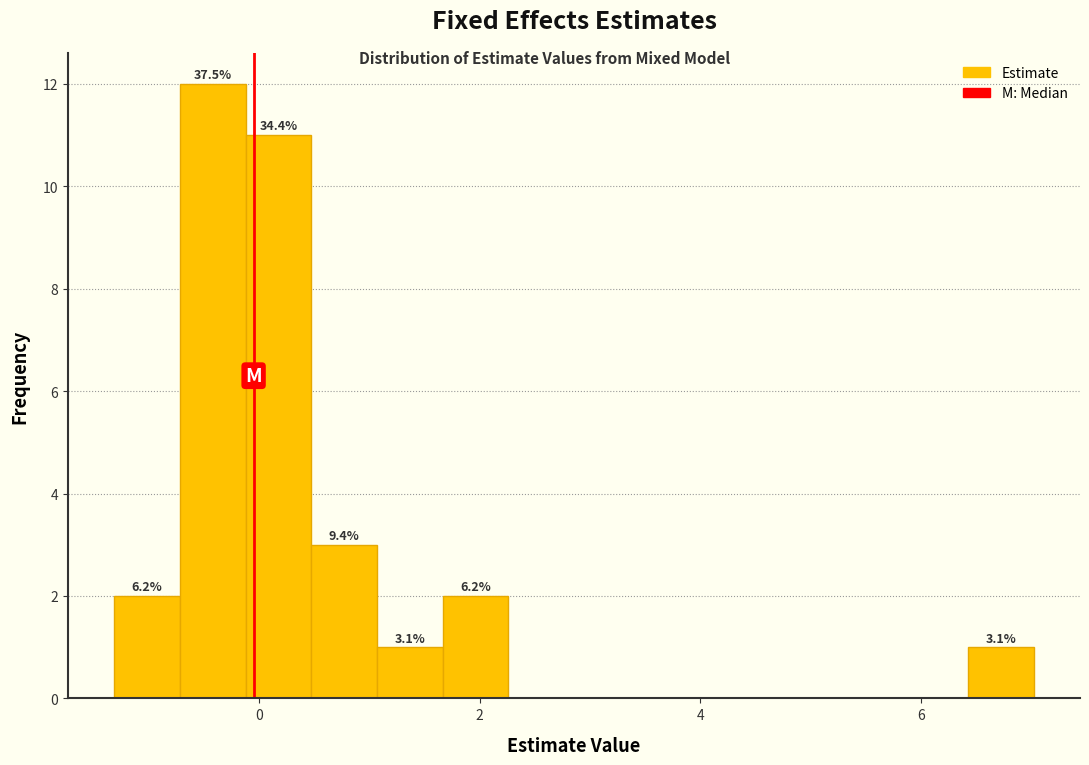

Around what value on the x-axis is the tallest bar? Give the approximate position of its centre, as read against the axis.

-0.4